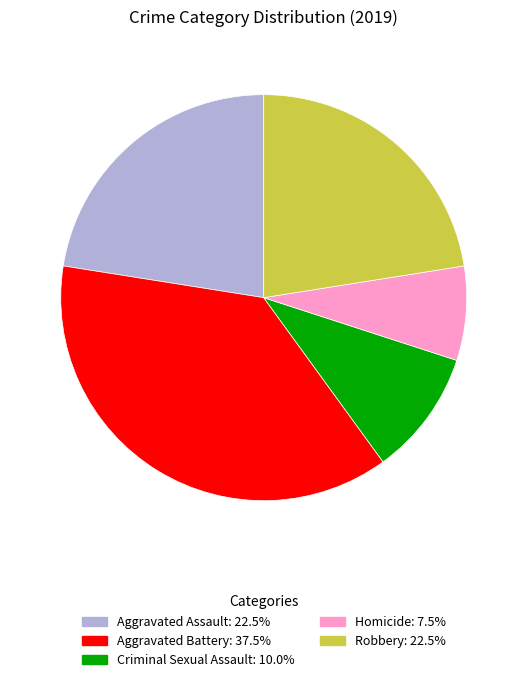

Does any single category account for the majority?

No